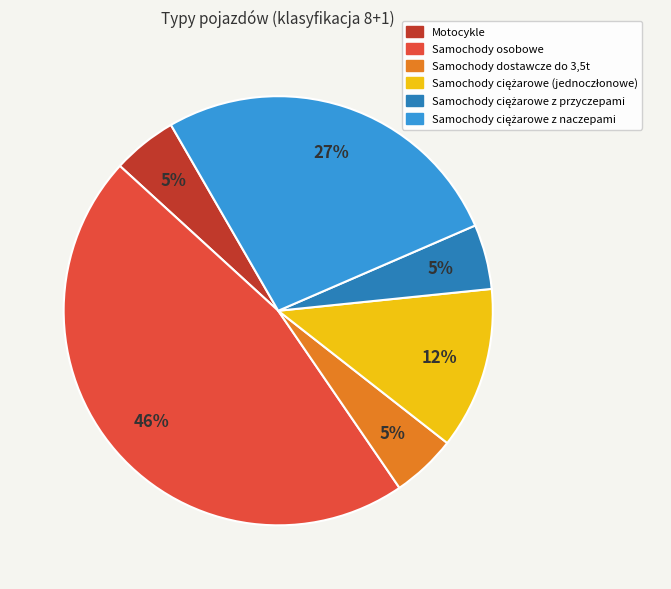

Is there a majority slice in this chart?

No